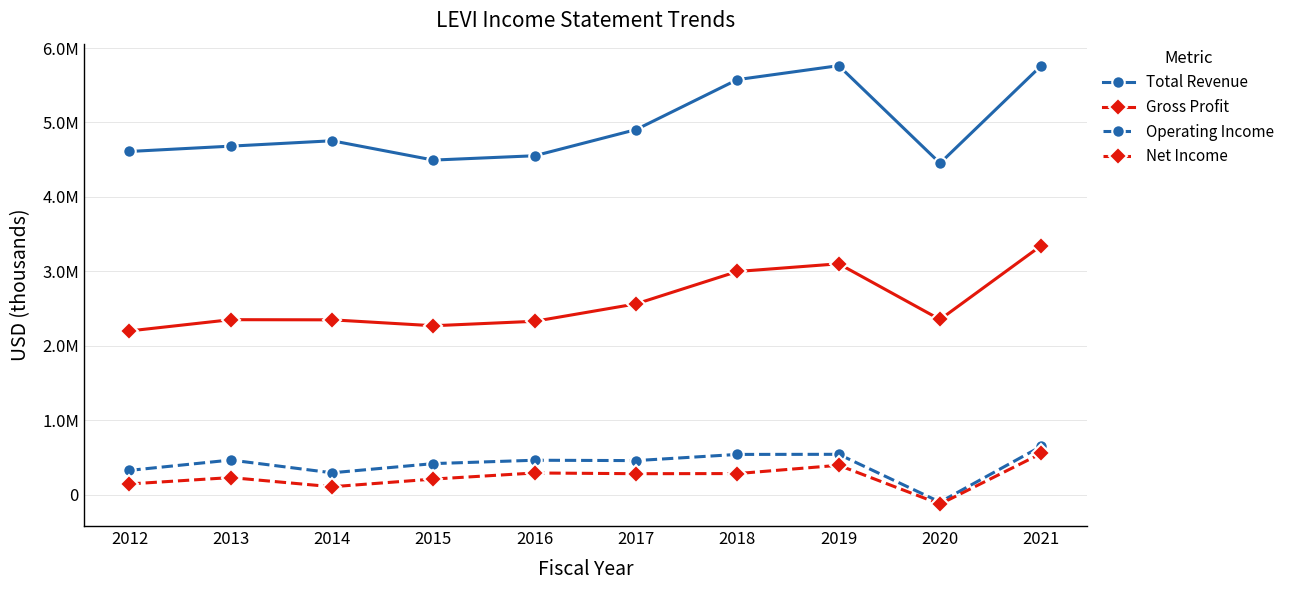

Between 2017 and 2019, which is larger?

2019